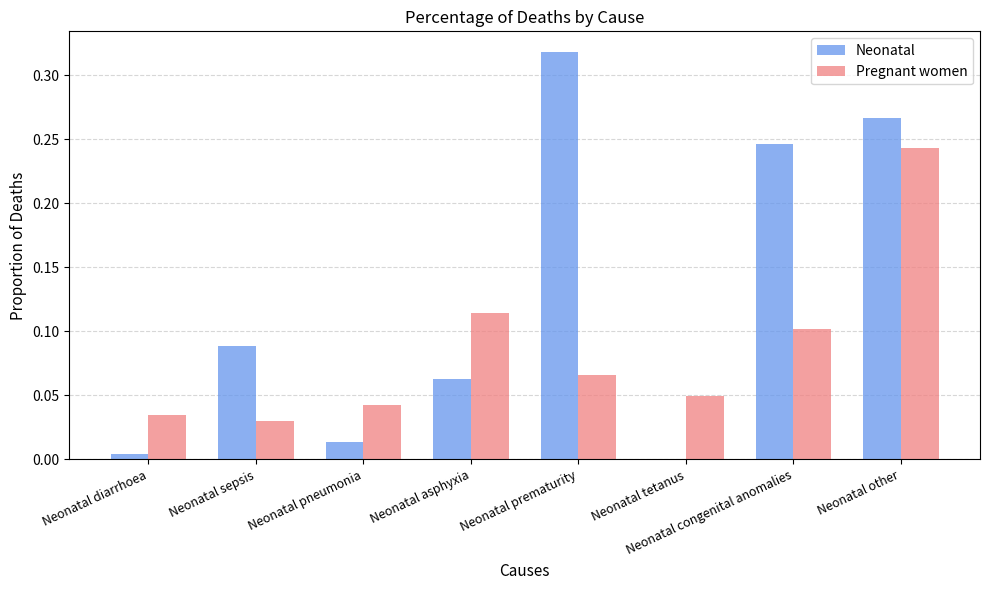

Which series has the largest total across all categories?

Neonatal